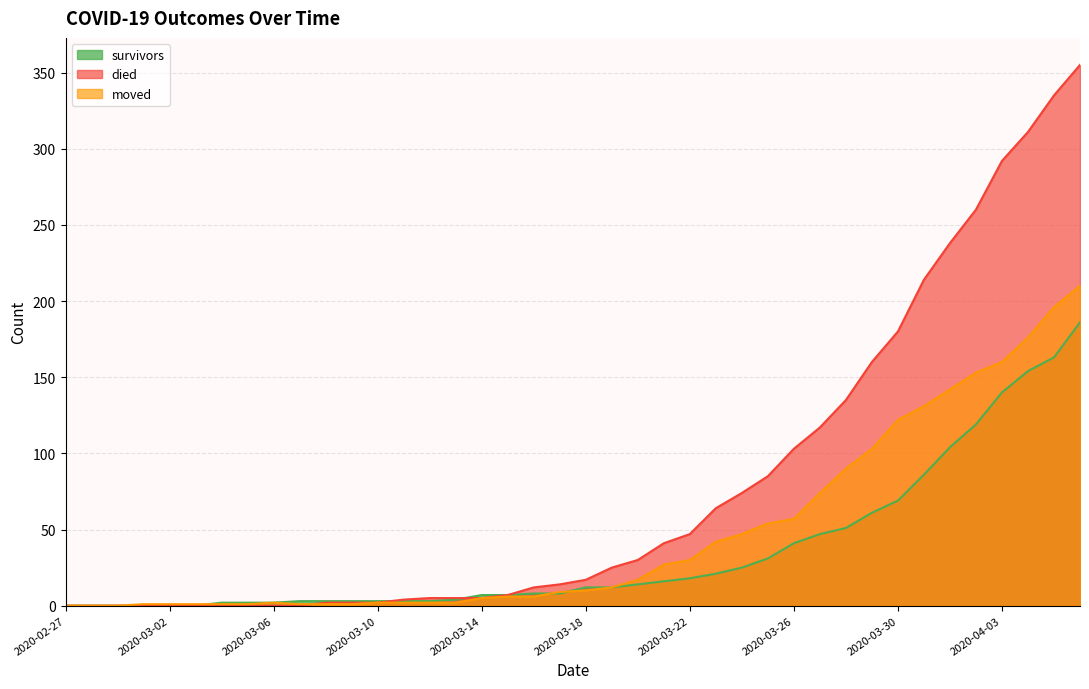

Is it true that survivors equals 47 at 2020-03-27?

True